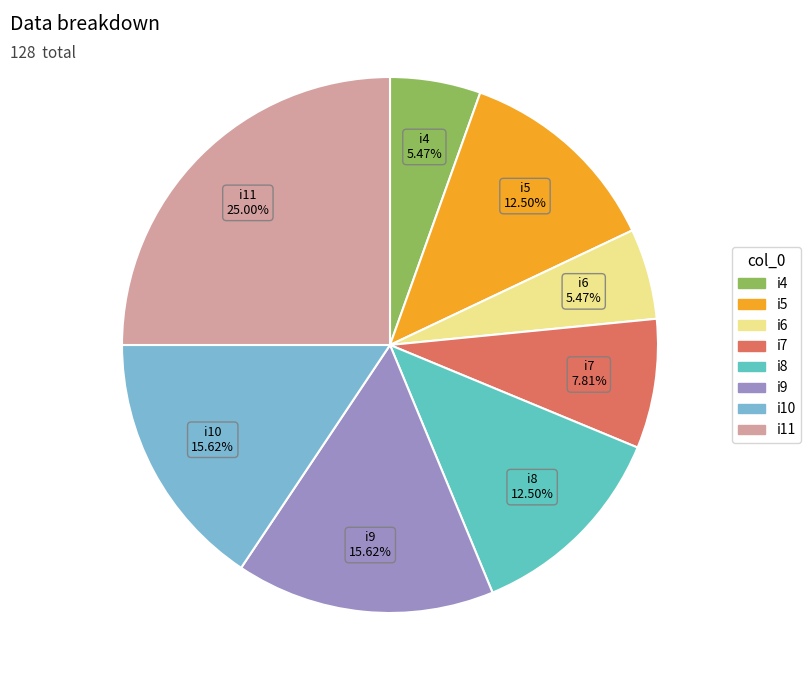

Approximately how many times larger is the value at i5 compared to i4?

2.3